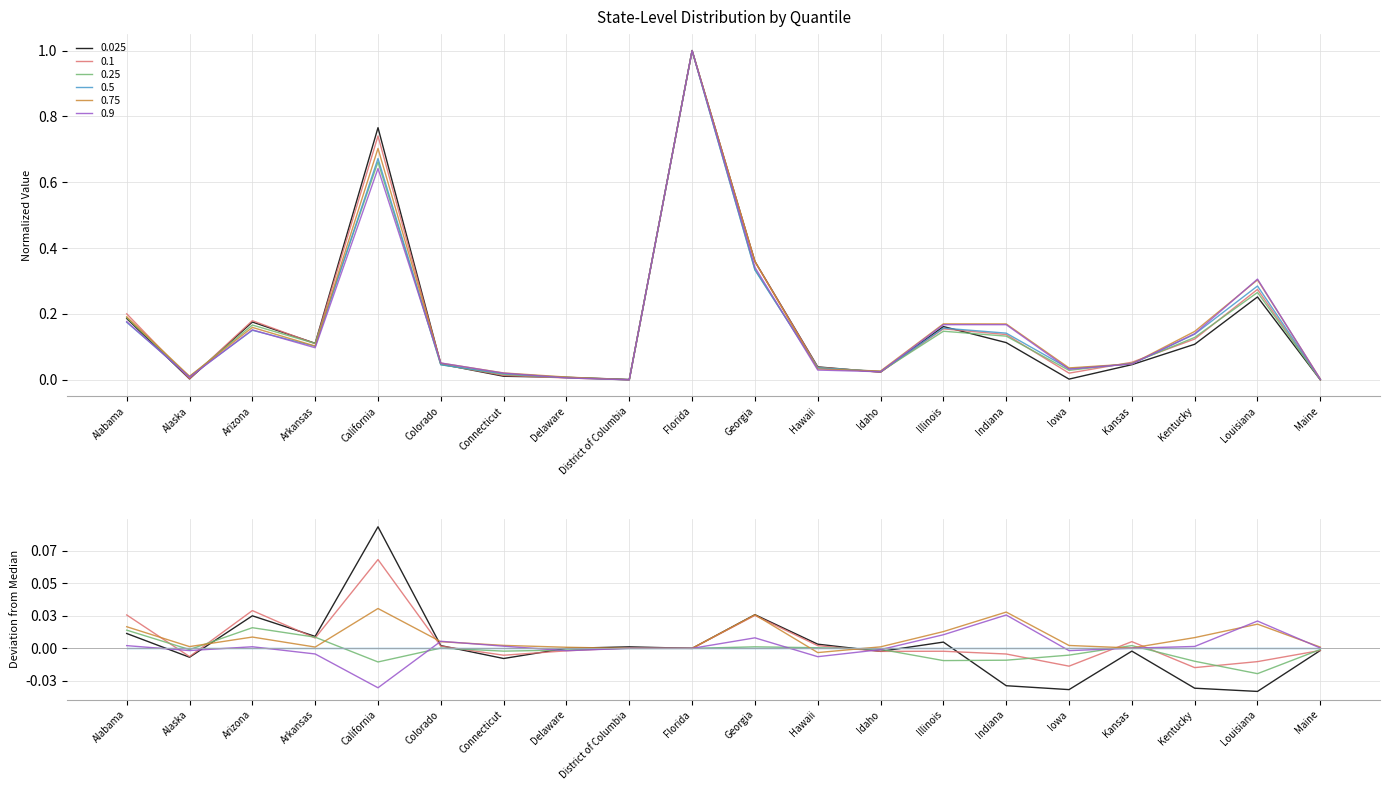

How many interior local valleys does the 0.1 series have?

5